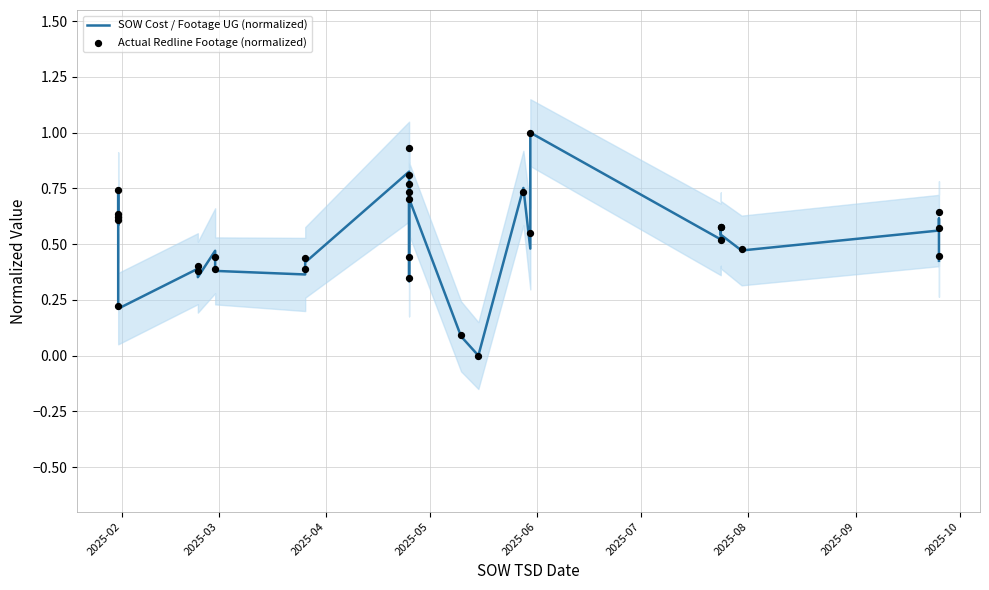

What are all the series names shown in the legend?

SOW Cost / Footage UG (normalized), Actual Redline Footage (normalized)